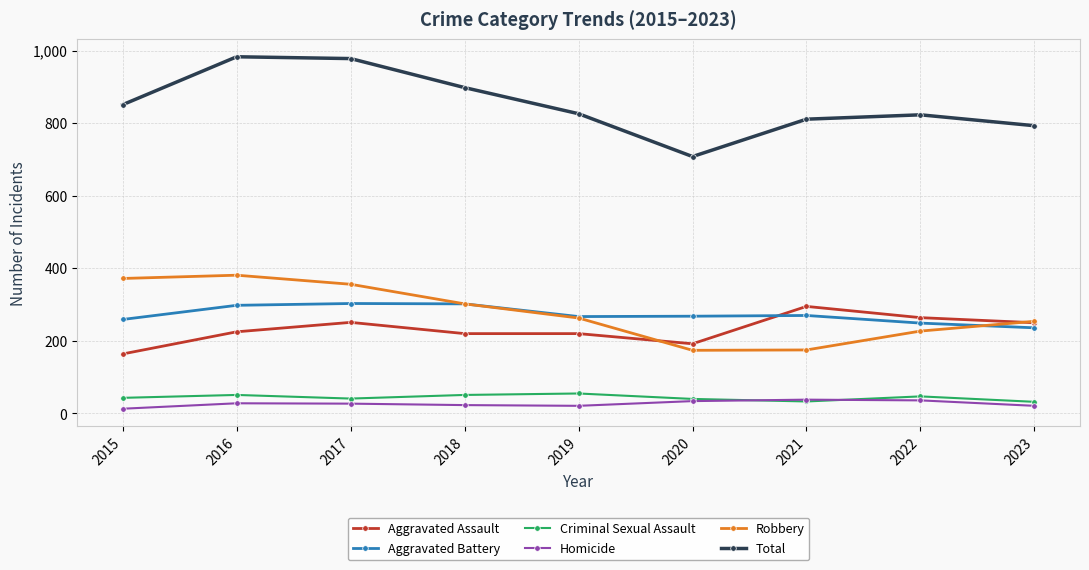

Which series has the largest range (max minus min)?

Total